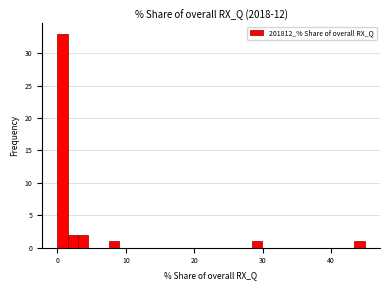

Read against the x-axis, roughly where is the centre of the tallest bar?

1